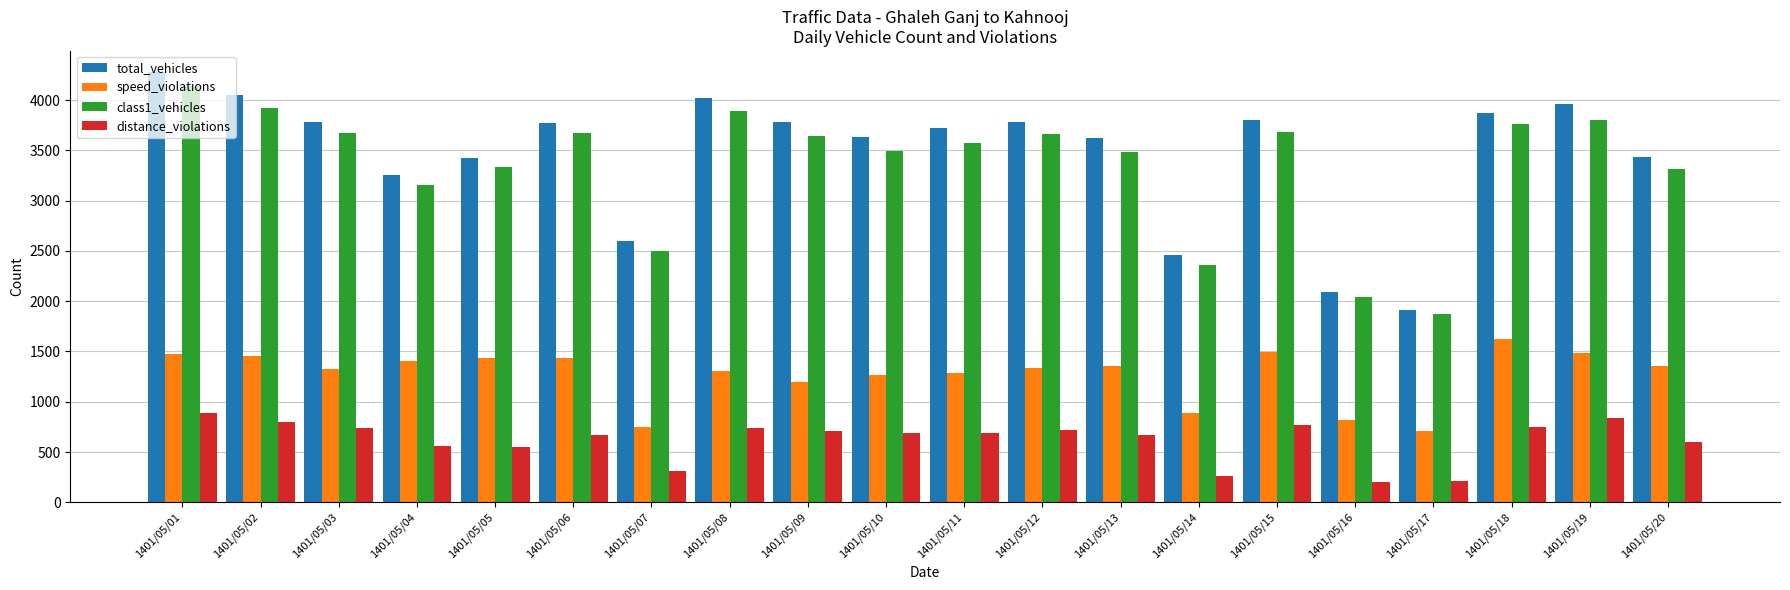

Count the number of categories in the chart.

20